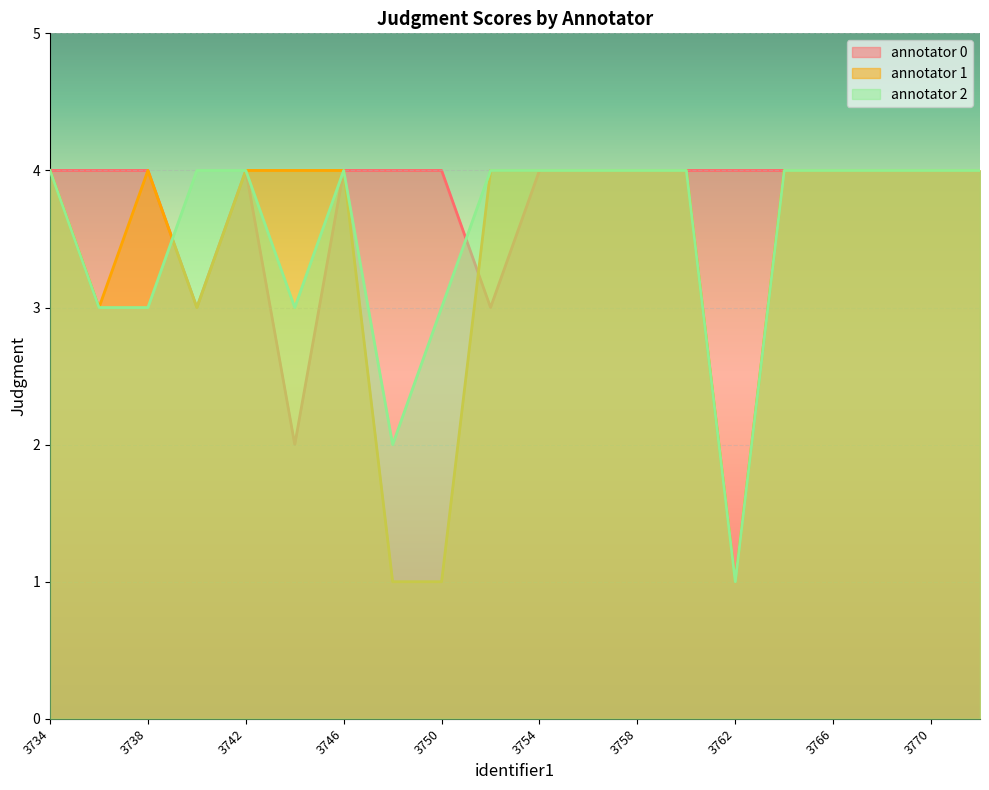

The value of annotator 2 at 3754 is 4. True or false?

True